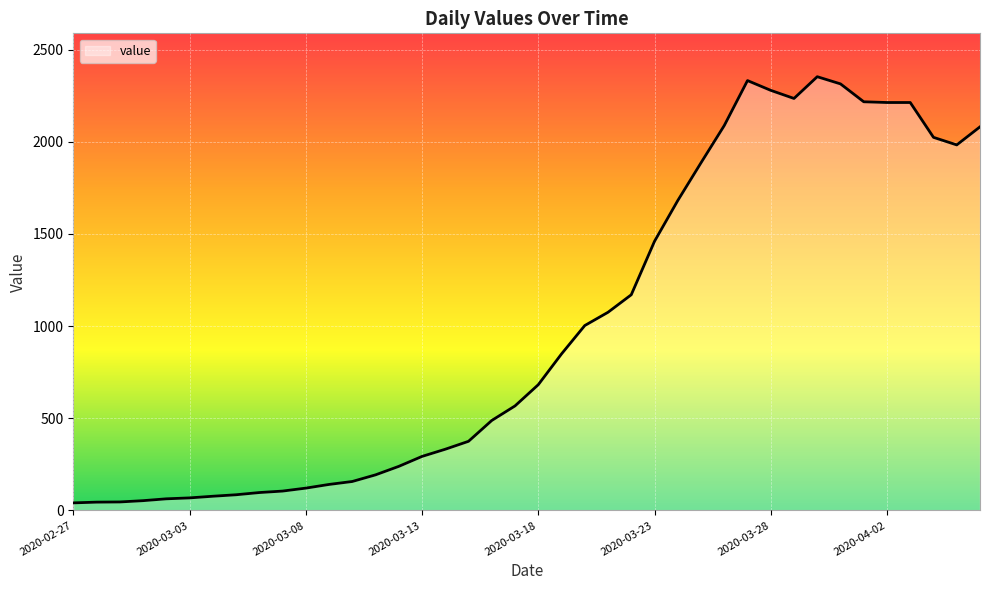

What is the maximum value shown in the chart?

2353